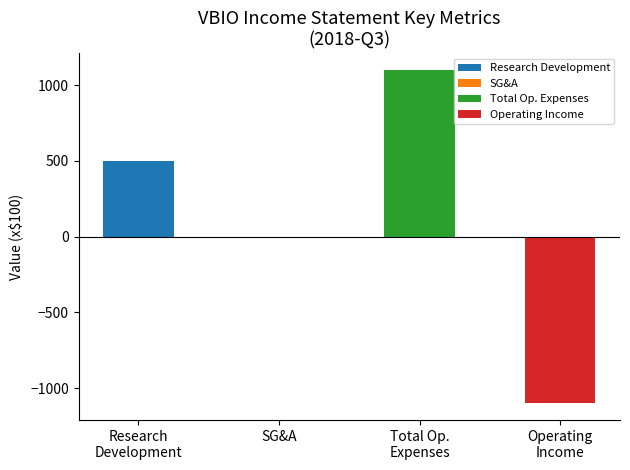

Are the bars horizontal?

No